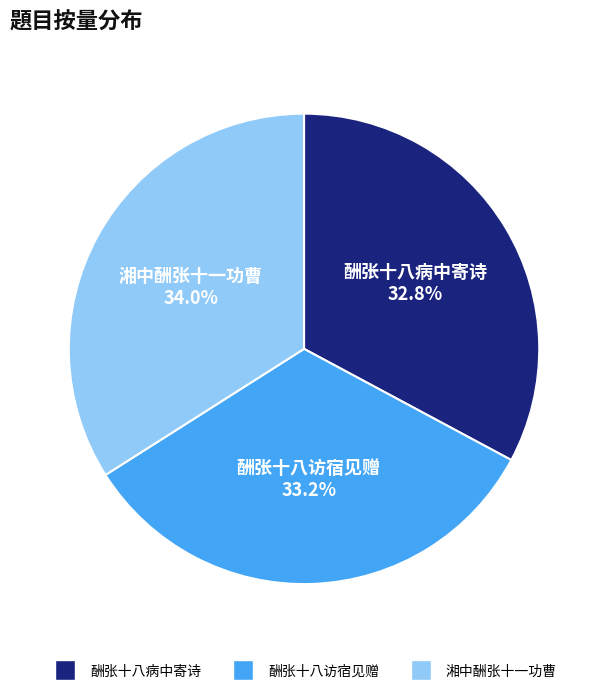

Does any single category account for the majority?

No